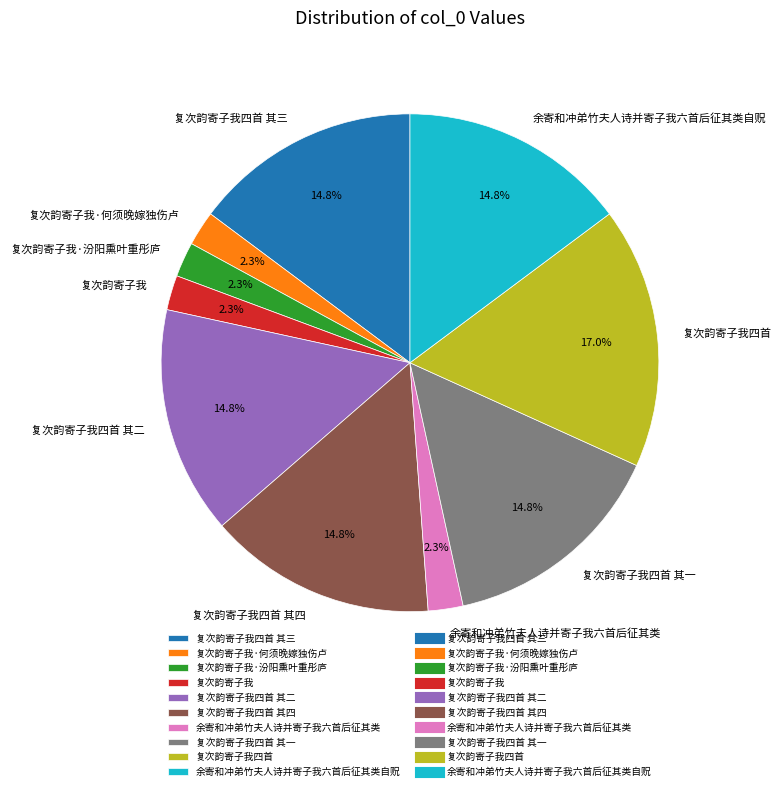

Is there any slice that represents more than half of the pie?

No